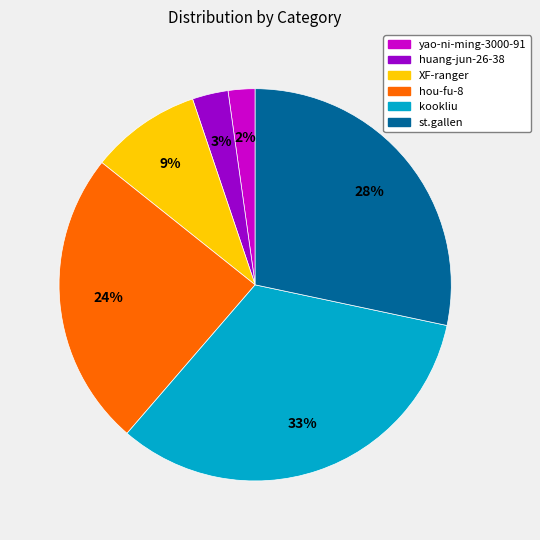

How many segments does this pie chart have?

6